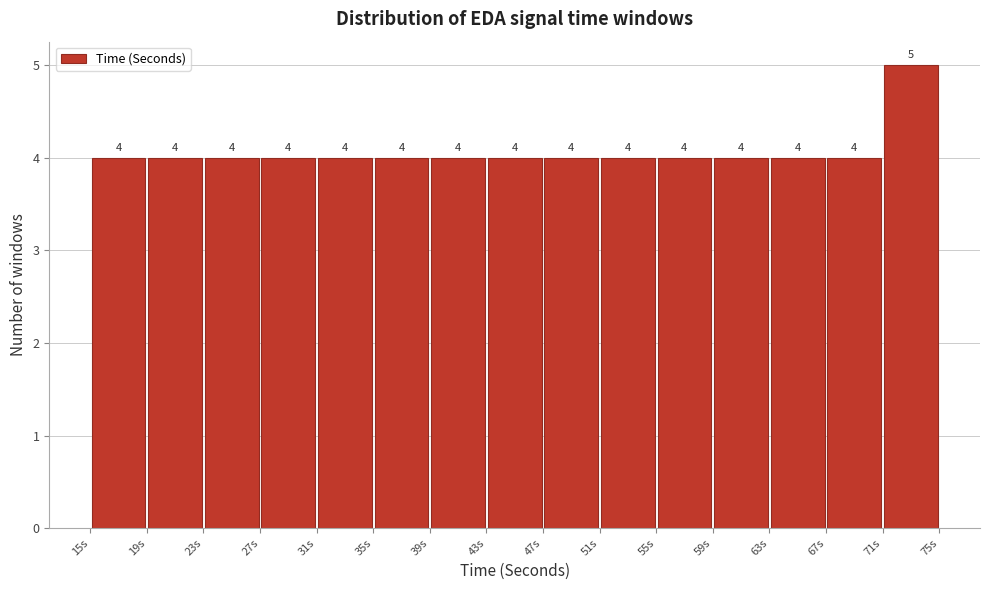

Which range on the x-axis has the tallest bar?

71 to 75